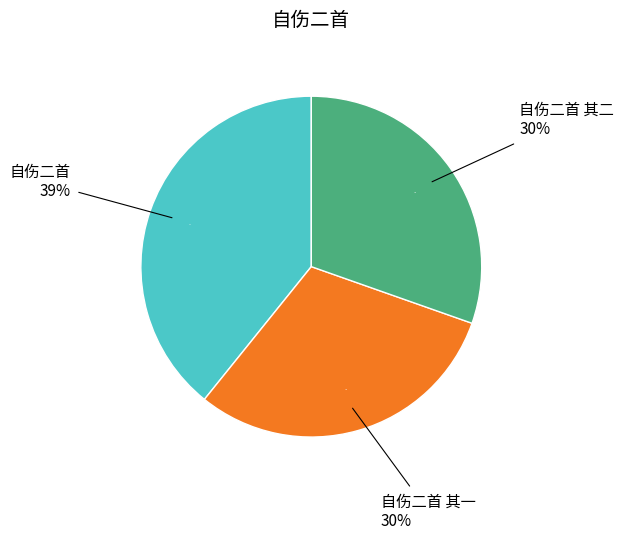

What is the smallest slice in the pie chart?

自伤二首 其一